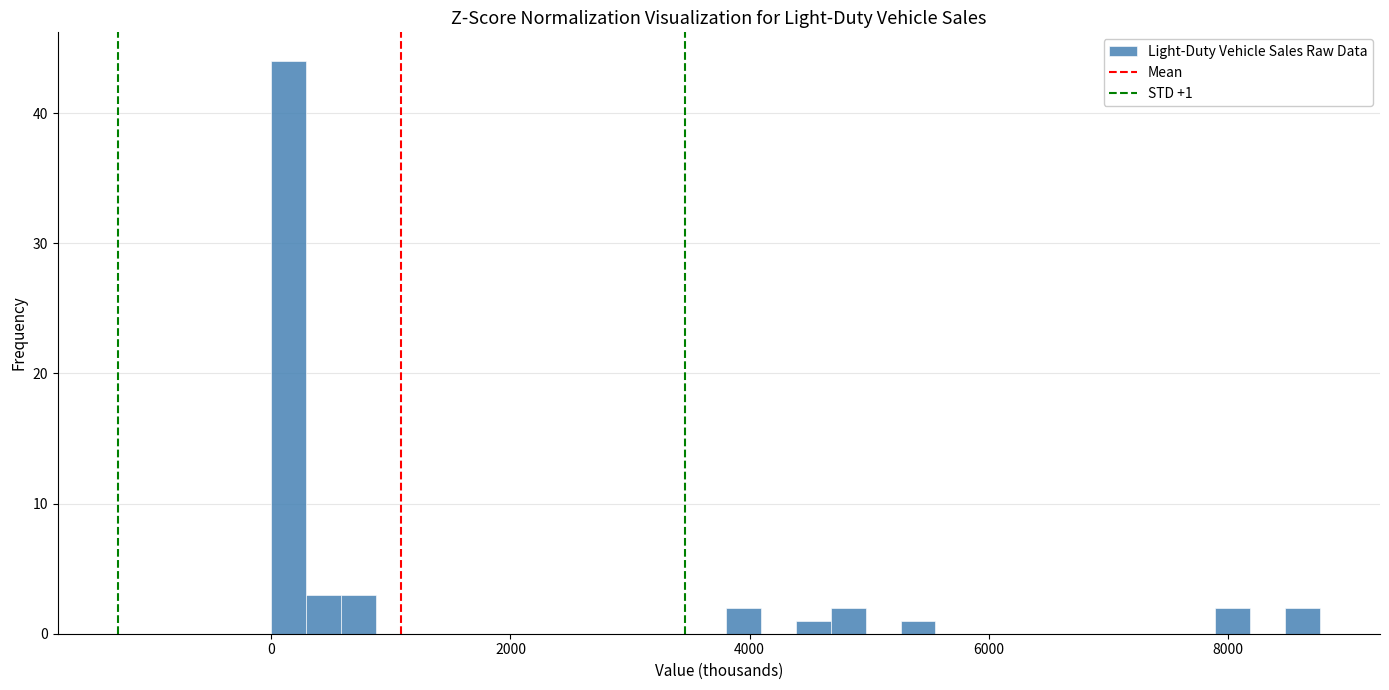

Around what value on the x-axis is the tallest bar? Give the approximate position of its centre, as read against the axis.

200